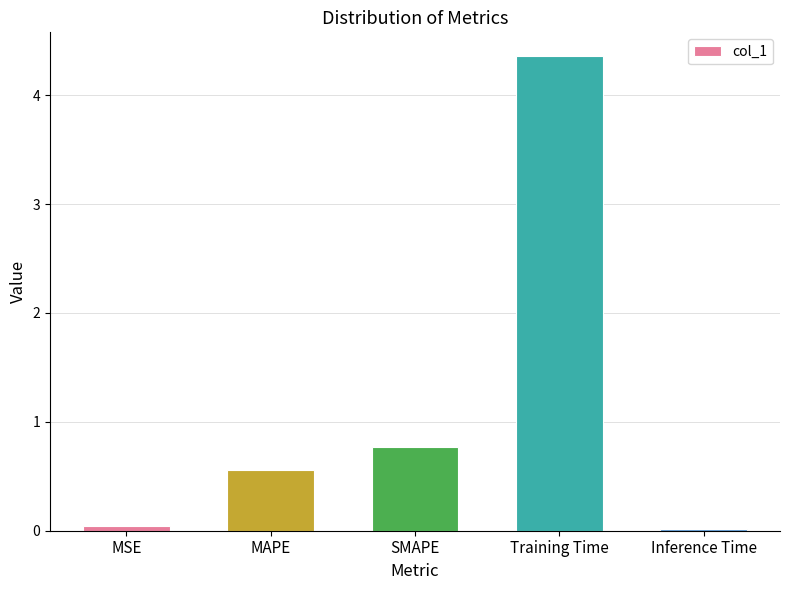

Is it true that the value at Inference Time is 0.0?

True